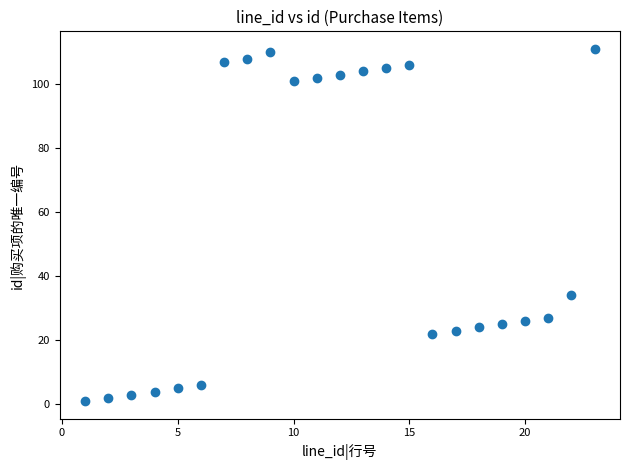

What is the range of Y values (max minus min)?

110